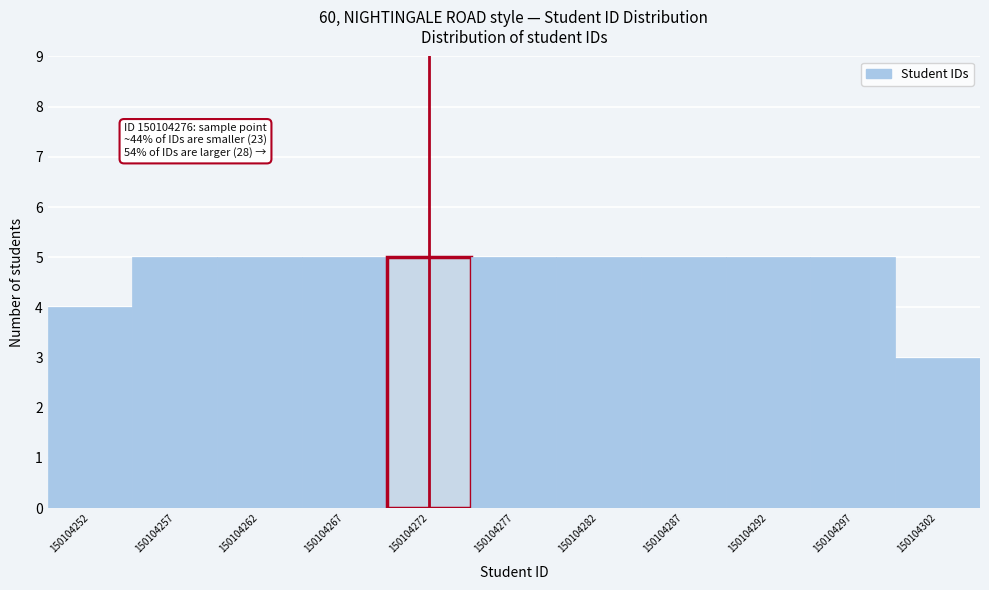

Reading left to right, what are all the values shown in this chart?

150104252=4	150104257=5	150104262=5	150104267=5	150104272=5	150104277=5	150104282=5	150104287=5	150104292=5	150104297=5	150104302=3